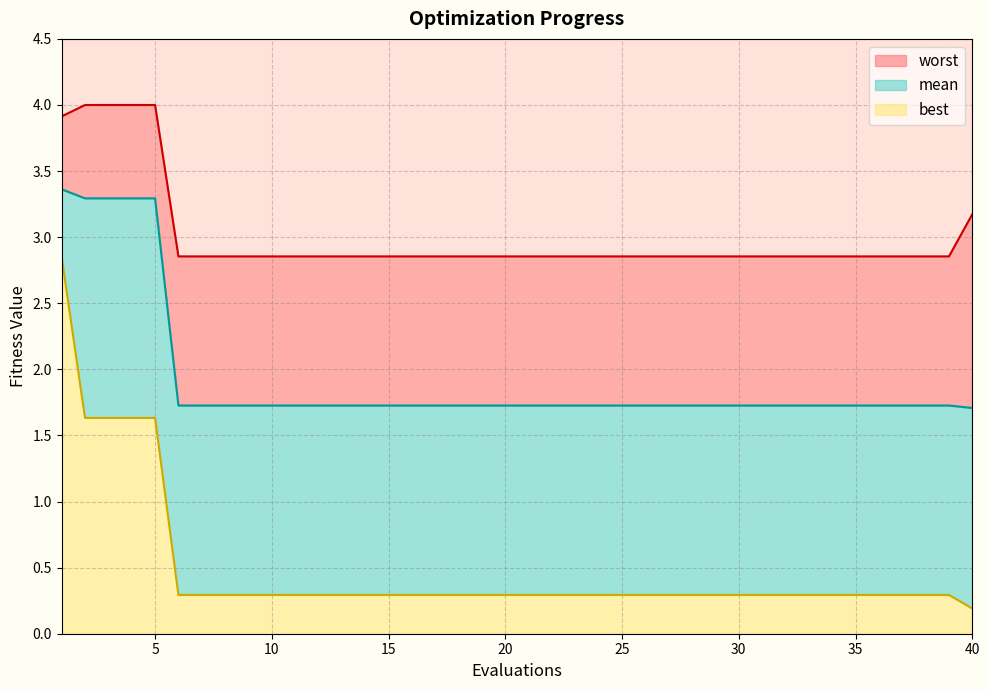

Reading left to right, what are all the values shown in this chart?

mean: 1=3.4	2=3.3	3=3.3	4=3.3	5=3.3	6=1.7	7=1.7	8=1.7	9=1.7	10=1.7	11=1.7	12=1.7	13=1.7	14=1.7	15=1.7	16=1.7	17=1.7	18=1.7	19=1.7	20=1.7	21=1.7	22=1.7	23=1.7	24=1.7	25=1.7	26=1.7	27=1.7	28=1.7	29=1.7	30=1.7	31=1.7	32=1.7	33=1.7	34=1.7	35=1.7	36=1.7	37=1.7	38=1.7	39=1.7	40=1.7
best: 1=2.8	2=1.6	3=1.6	4=1.6	5=1.6	6=0.3	7=0.3	8=0.3	9=0.3	10=0.3	11=0.3	12=0.3	13=0.3	14=0.3	15=0.3	16=0.3	17=0.3	18=0.3	19=0.3	20=0.3	21=0.3	22=0.3	23=0.3	24=0.3	25=0.3	26=0.3	27=0.3	28=0.3	29=0.3	30=0.3	31=0.3	32=0.3	33=0.3	34=0.3	35=0.3	36=0.3	37=0.3	38=0.3	39=0.3	40=0.2
worst: 1=3.9	2=4.0	3=4.0	4=4.0	5=4.0	6=2.9	7=2.9	8=2.9	9=2.9	10=2.9	11=2.9	12=2.9	13=2.9	14=2.9	15=2.9	16=2.9	17=2.9	18=2.9	19=2.9	20=2.9	21=2.9	22=2.9	23=2.9	24=2.9	25=2.9	26=2.9	27=2.9	28=2.9	29=2.9	30=2.9	31=2.9	32=2.9	33=2.9	34=2.9	35=2.9	36=2.9	37=2.9	38=2.9	39=2.9	40=3.2